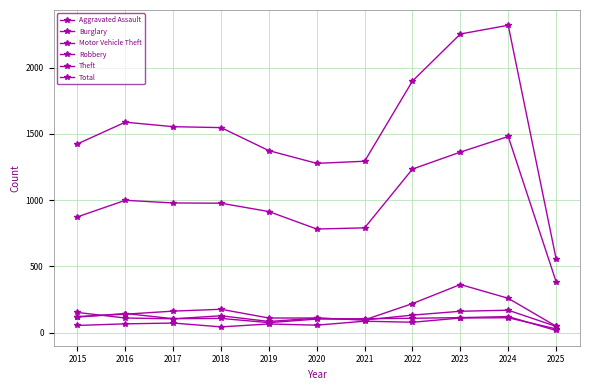

True or false: Total and Theft intersect in this chart.

False